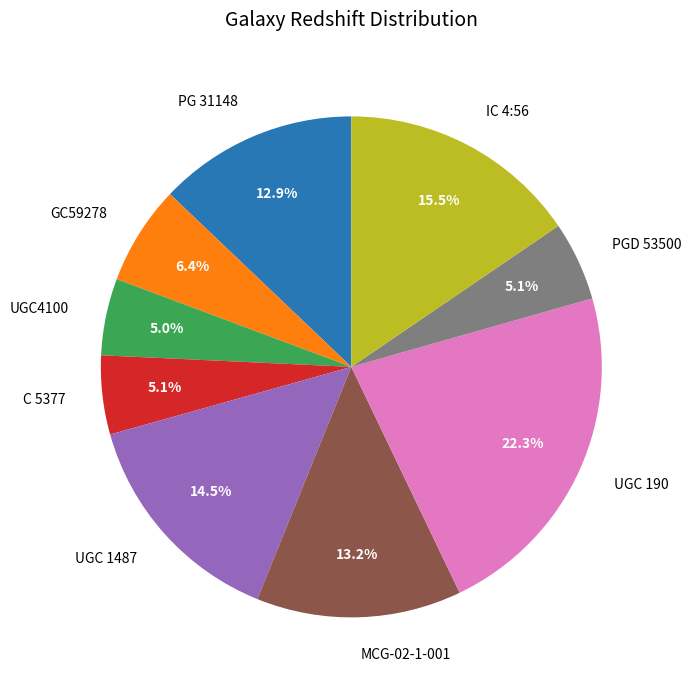

True or false: UGC4100 accounts for 5% of the total.

True